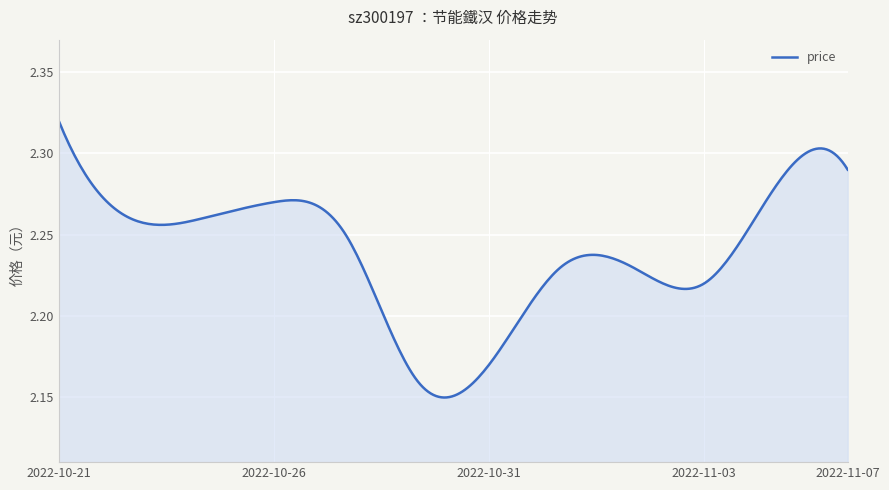

What is the minimum value shown in the chart?

2.2